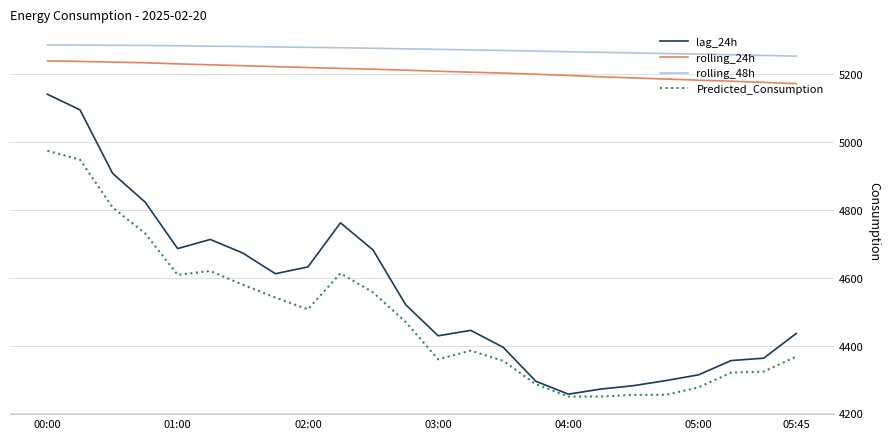

Which series has the largest total across all categories?

rolling_48h